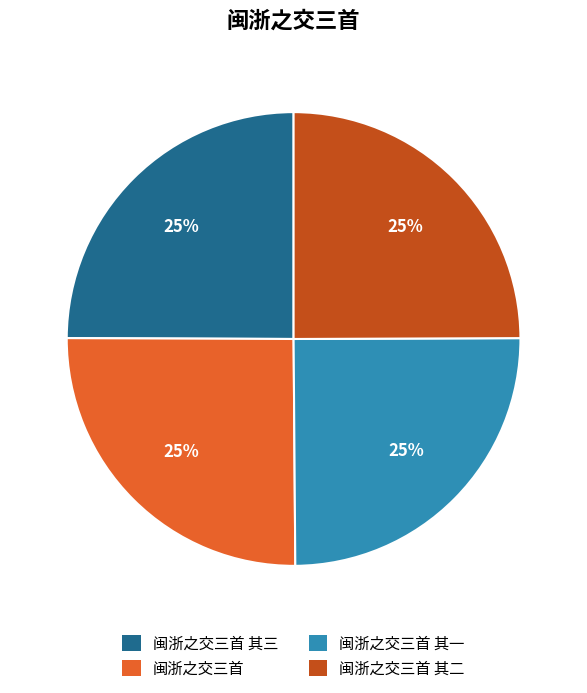

Count the number of slices in the pie.

4